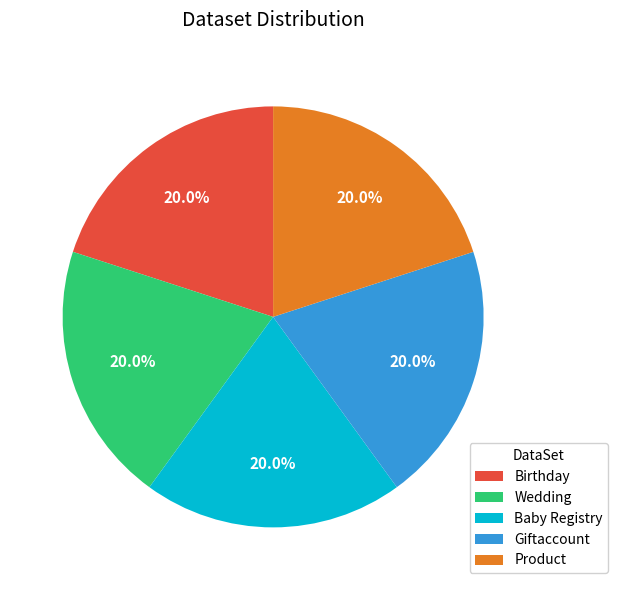

What percentage do Birthday and Baby Registry together represent?

40.0%